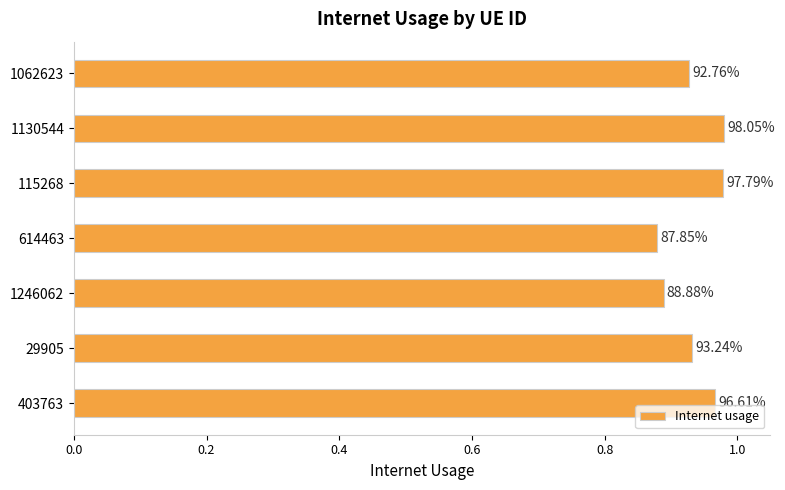

Are the bars horizontal?

Yes